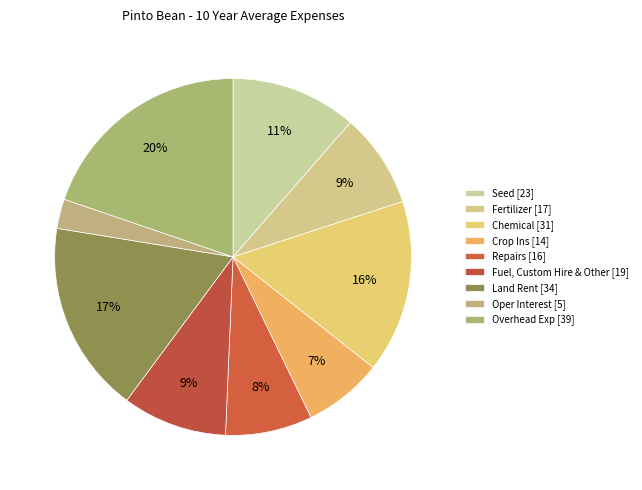

To the nearest percent, what portion does Repairs represent?

8%